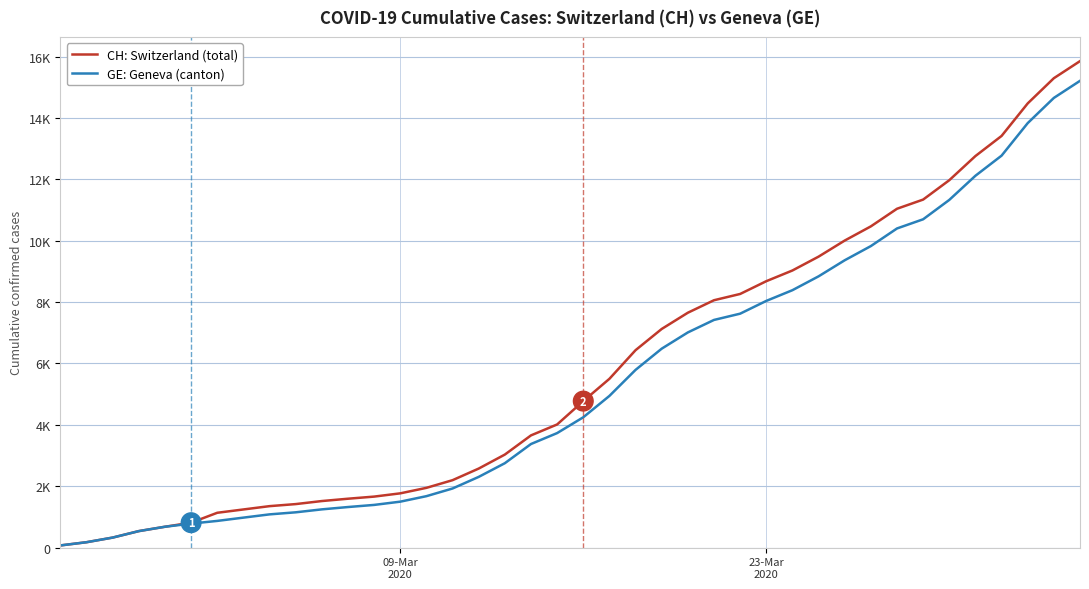

Does the chart display data point markers on the line(s)?

No